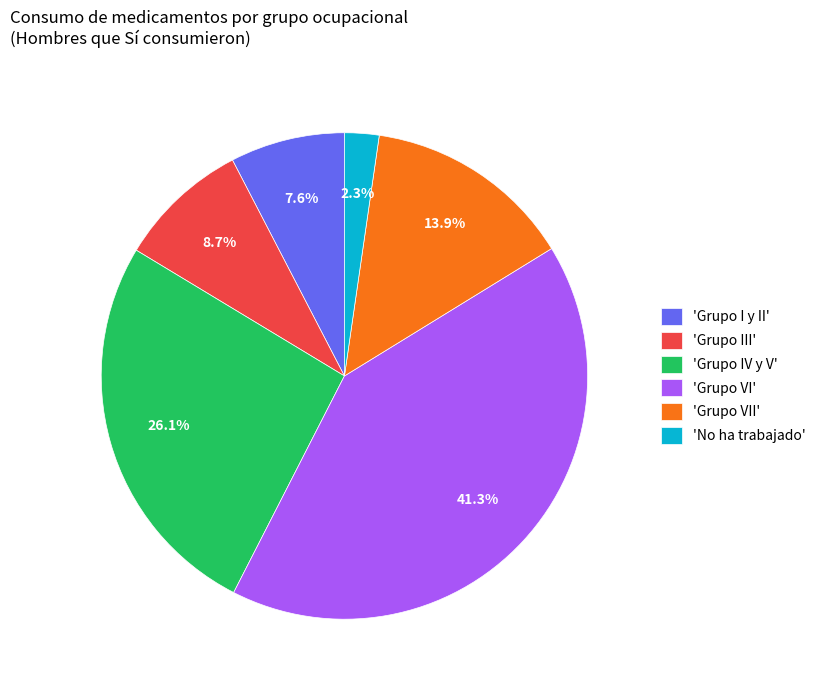

Rank the categories by value from highest to lowest.

'Grupo VI', 'Grupo IV y V', 'Grupo VII', 'Grupo III', 'Grupo I y II', 'No ha trabajado'